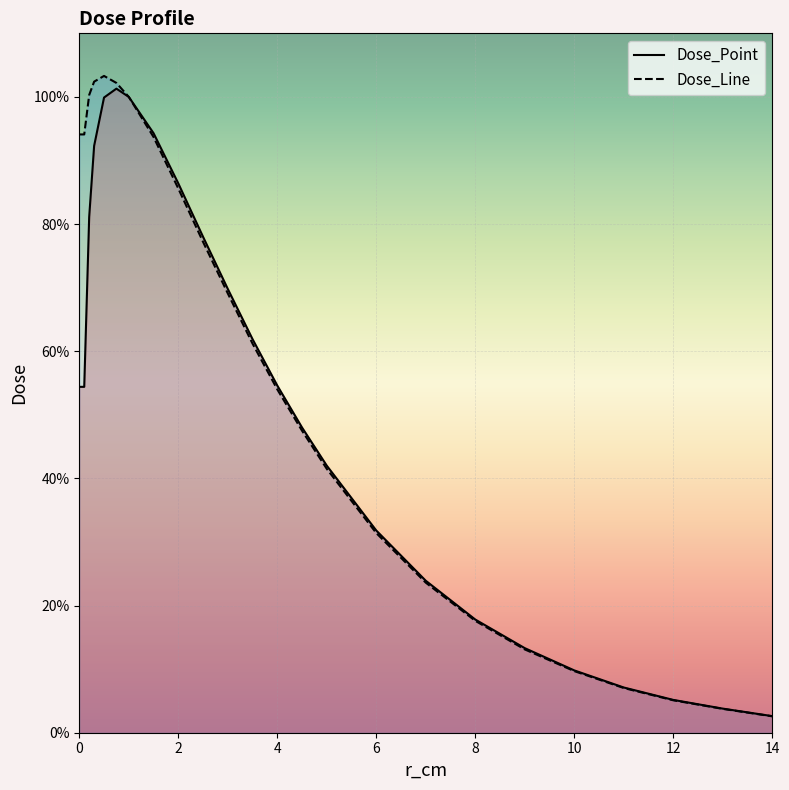

Which series changed the most between 3.5 and 12?

Dose_Point